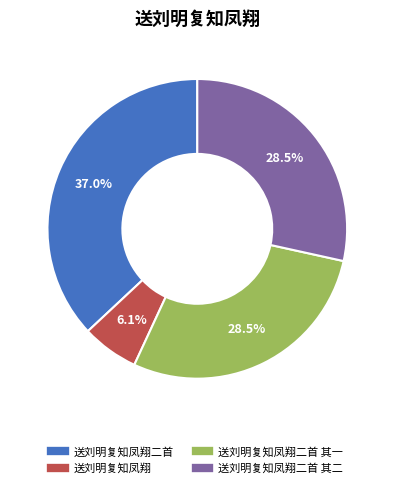

Is there any slice that represents more than half of the pie?

No